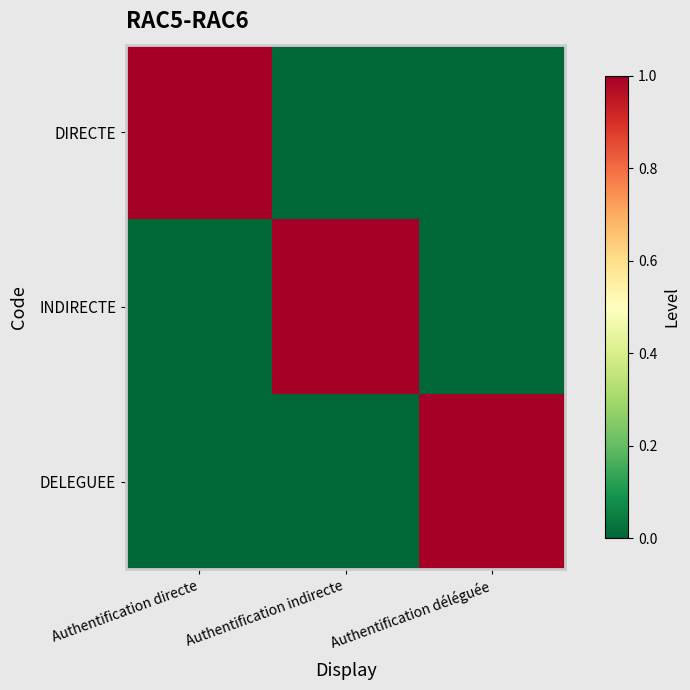

Reading left to right, list all the values displayed in this chart.

DIRECTE: Authentification directe=1	Authentification indirecte=0	Authentification déléguée=0
INDIRECTE: Authentification directe=0	Authentification indirecte=1	Authentification déléguée=0
DELEGUEE: Authentification directe=0	Authentification indirecte=0	Authentification déléguée=1